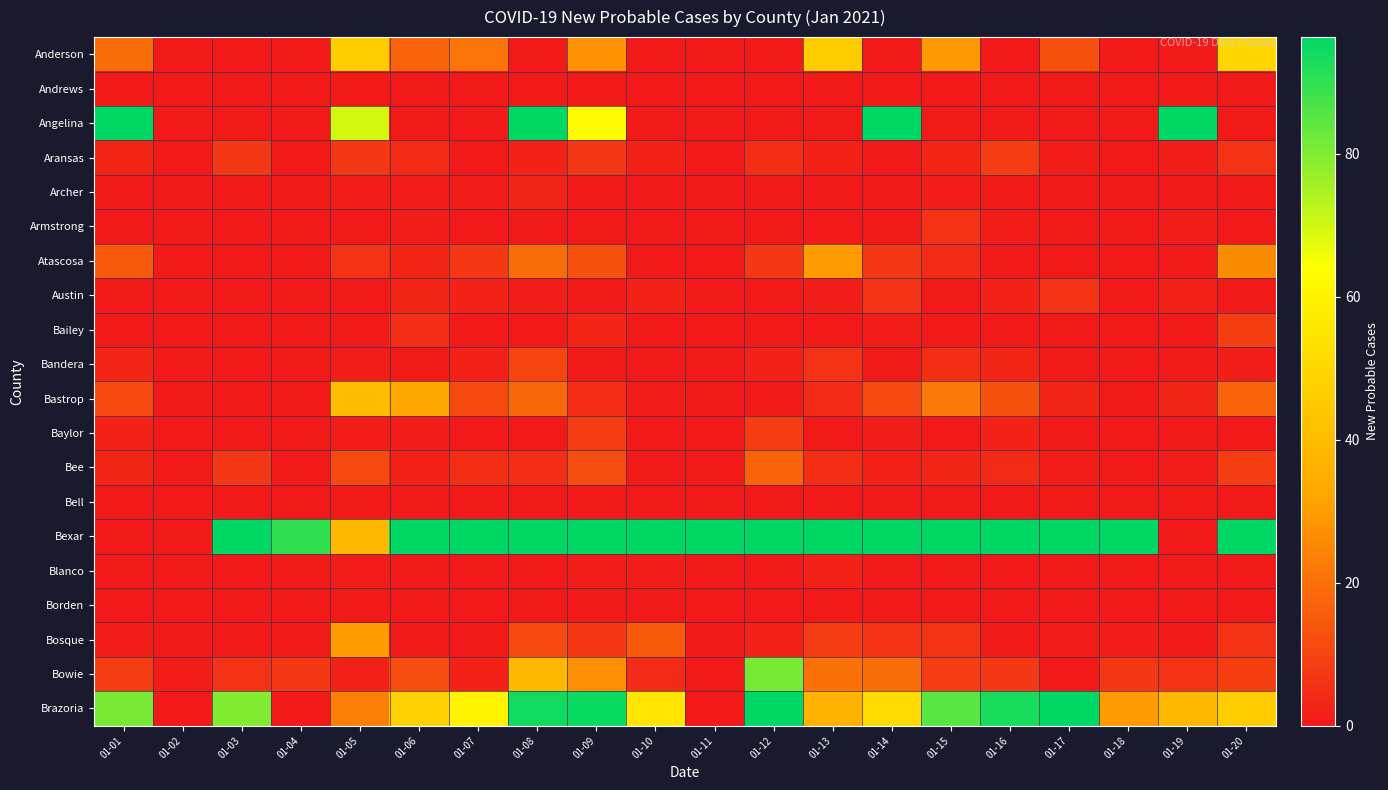

Rank the series at 01-05 from highest to lowest value.

Angelina, Anderson, Bastrop, Bexar, Bosque, Brazoria, Bee, Aransas, Atascosa, Bowie, Archer, Bandera, Baylor, Blanco, Andrews, Armstrong, Austin, Bailey, Bell, Borden